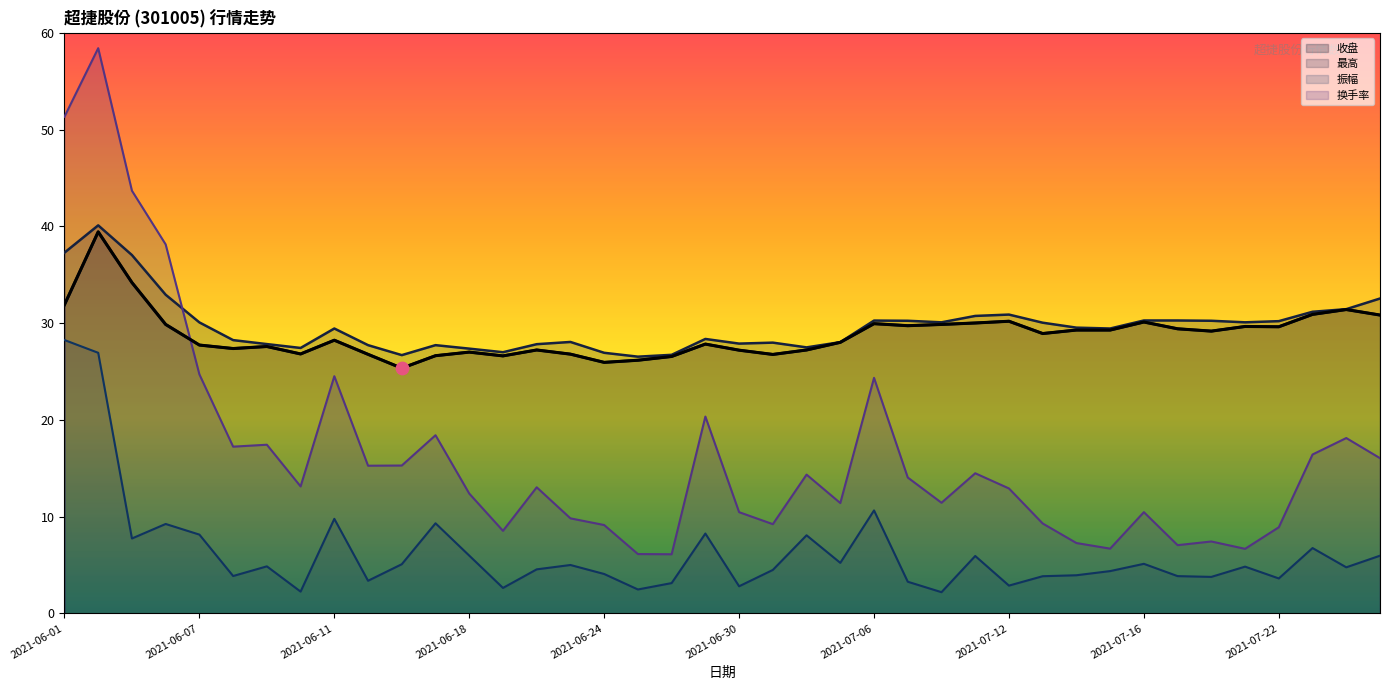

Which series has the widest spread of Y values?

换手率